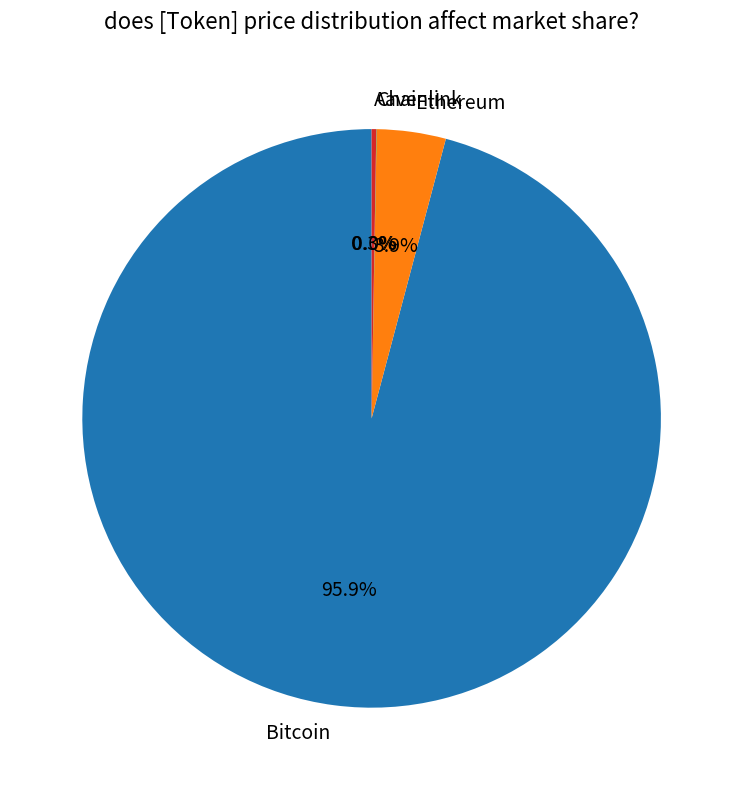

Is there any slice that represents more than half of the pie?

Yes